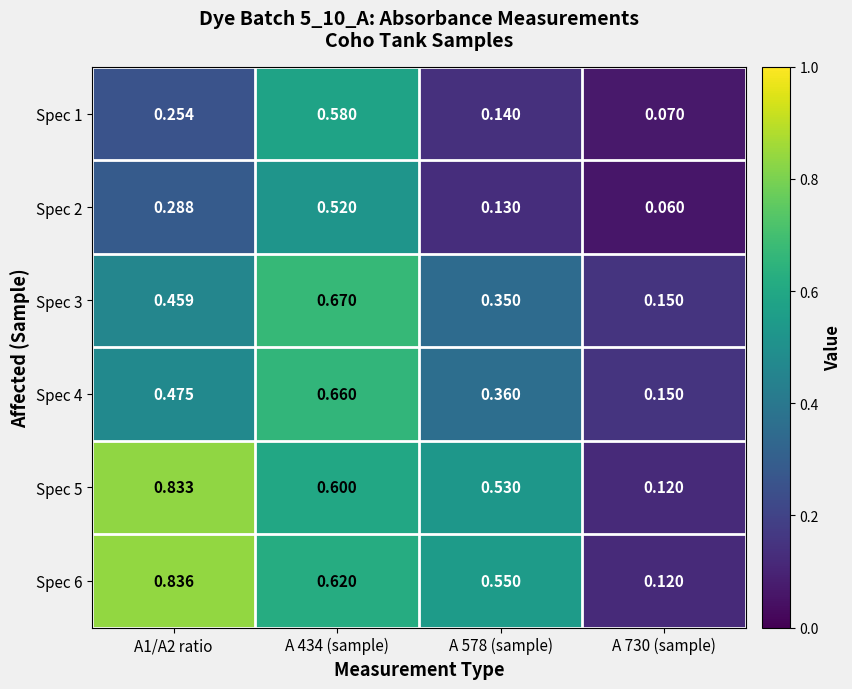

Is the value of Spec 2 at A 578 (sample) greater than the value of Spec 5 at A 578 (sample)?

No